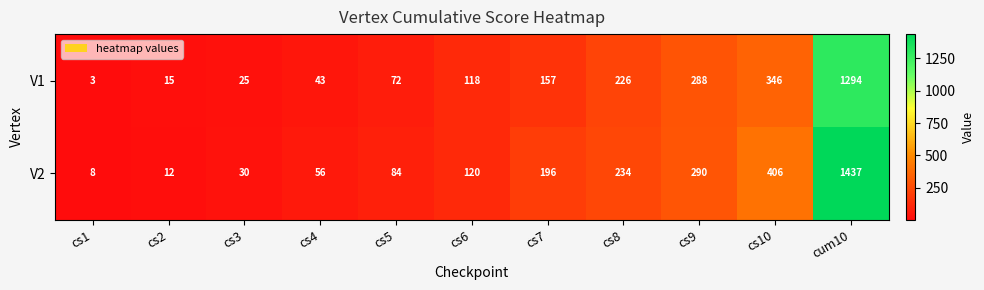

What is the difference between the second highest and second lowest values in the V1 series?

331